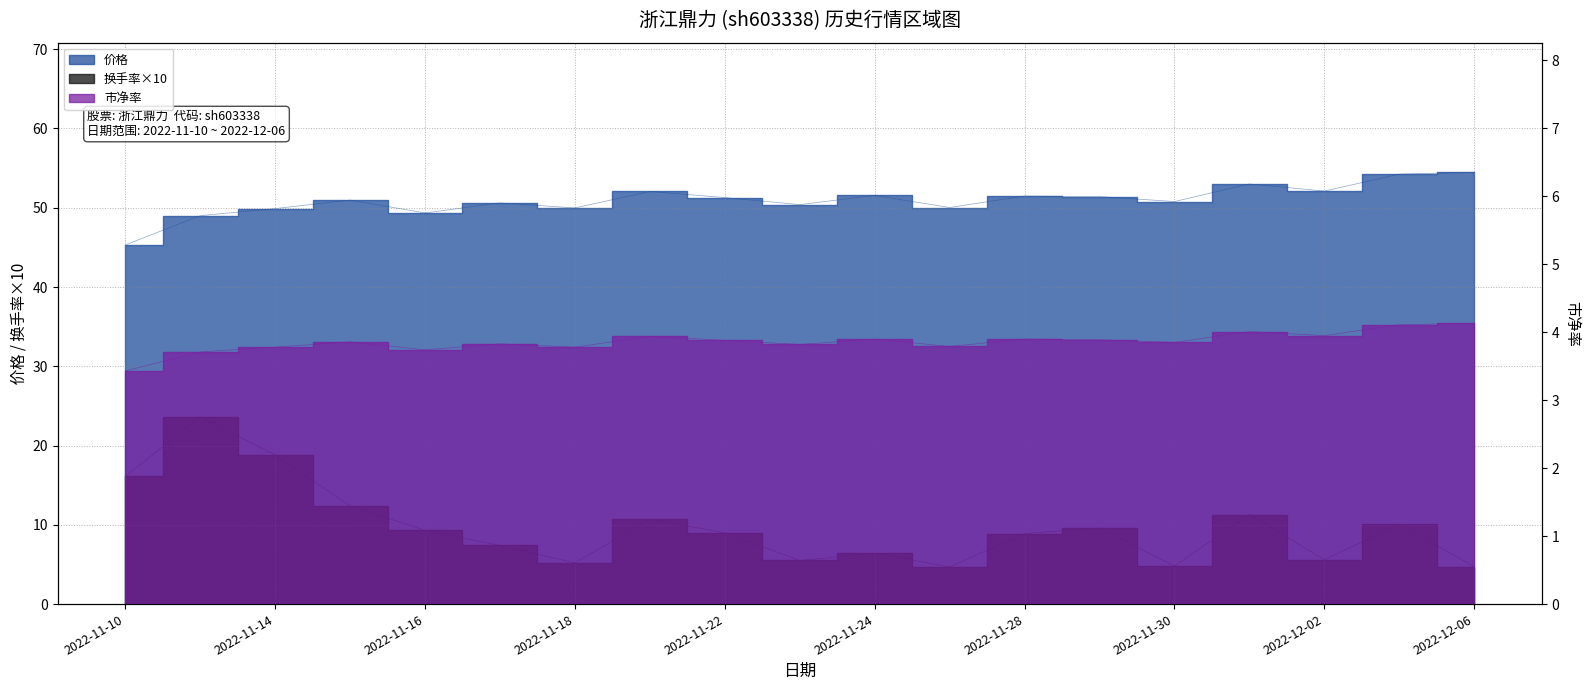

At which category does the chart reach its minimum across all series?

2022-11-10